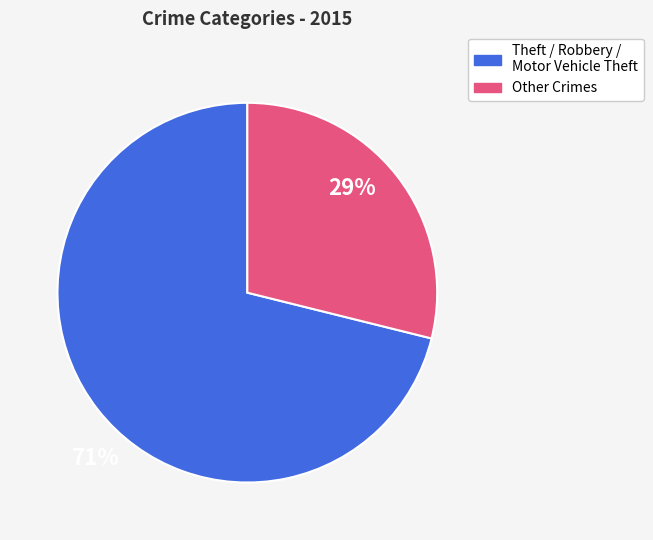

Is there any slice that represents more than half of the pie?

Yes